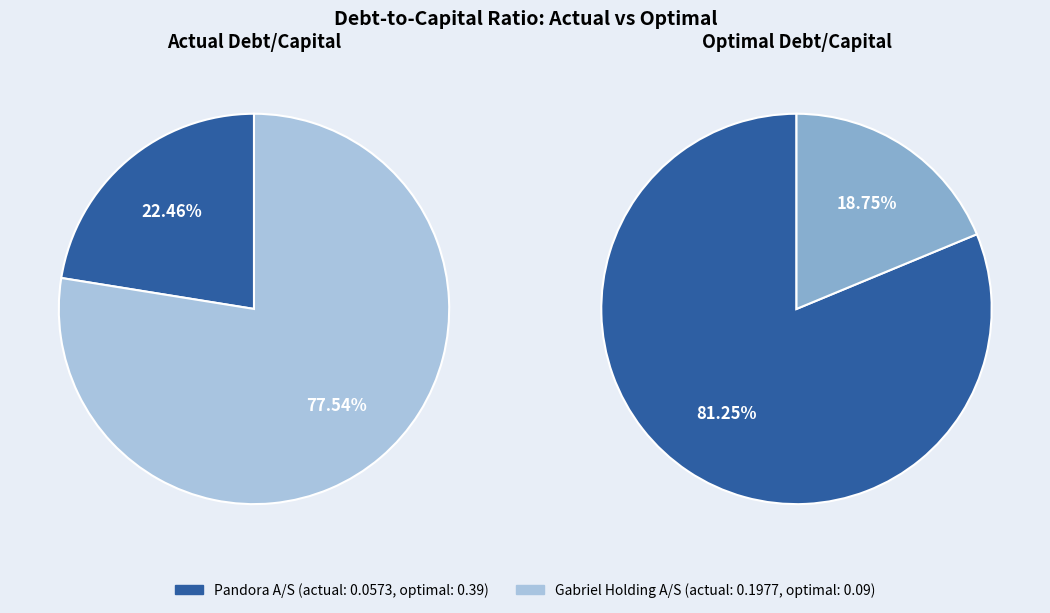

Which series has the widest spread of values?

optimal_debt_capital